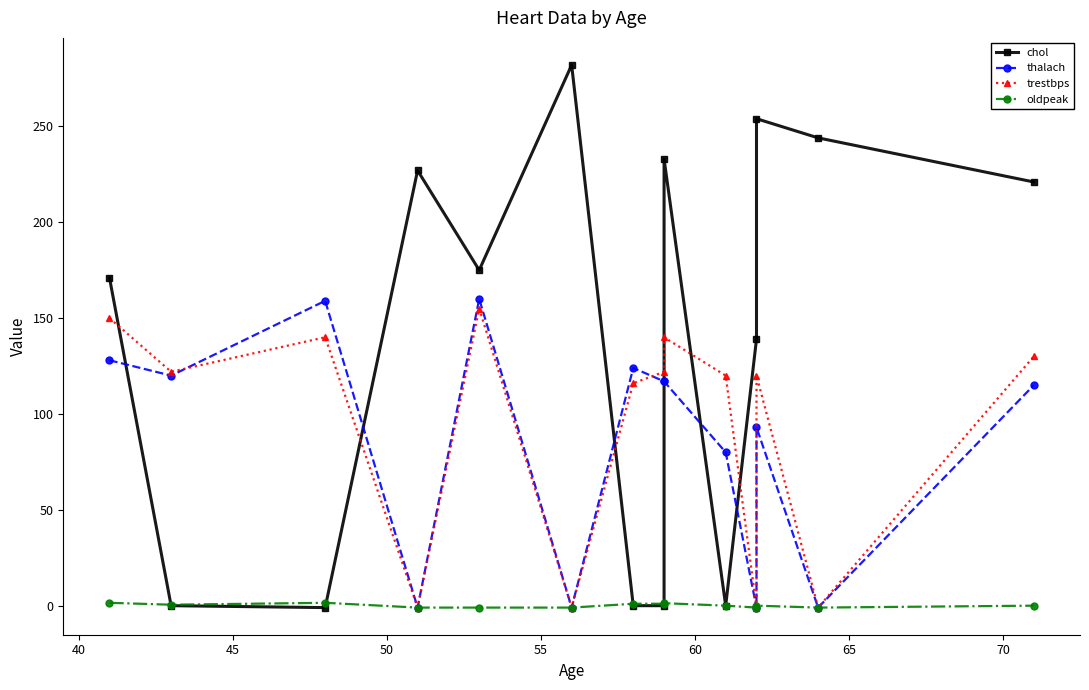

What is the average value of the trestbps series?

93.6